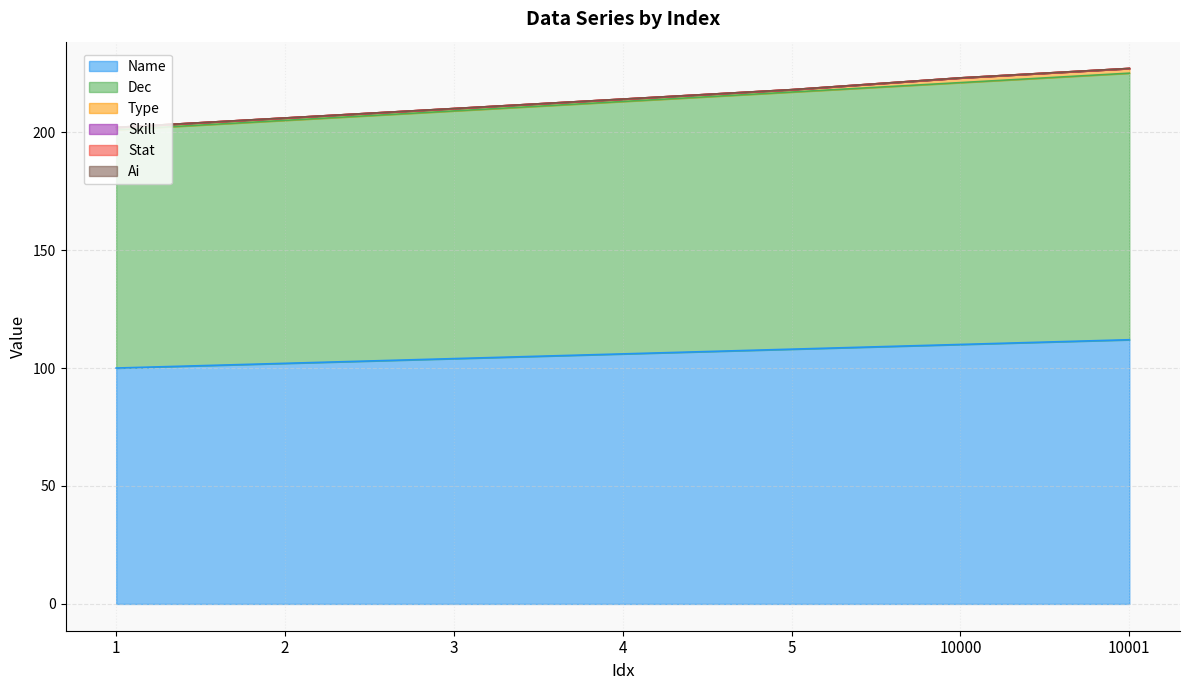

Which label corresponds to the smallest value in the chart?

1